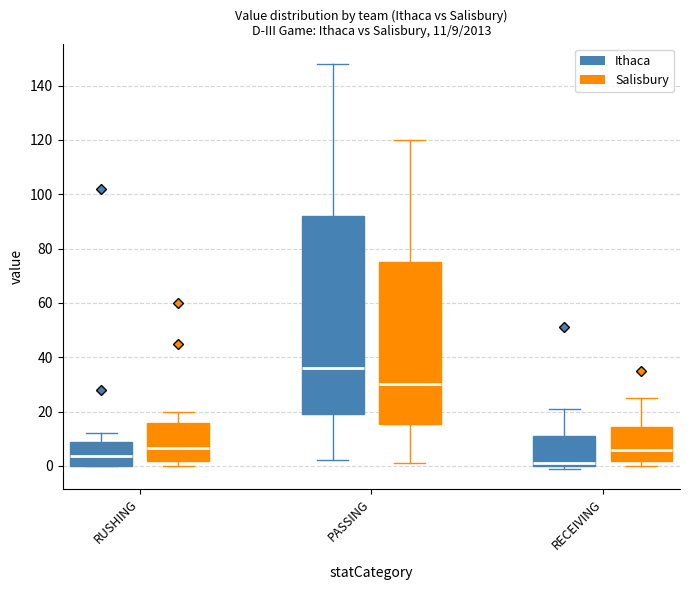

Comparing the boxes themselves (not the whiskers), which one is the tallest?

PASSING (Ithaca)